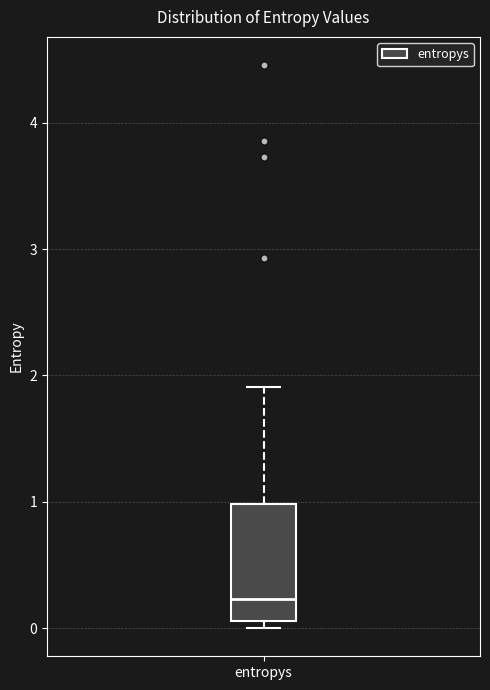

Where does the upper whisker of the box for entropys end on the y-axis? The values are not printed on the chart, so give them approximately, as read against the axis.

1.9